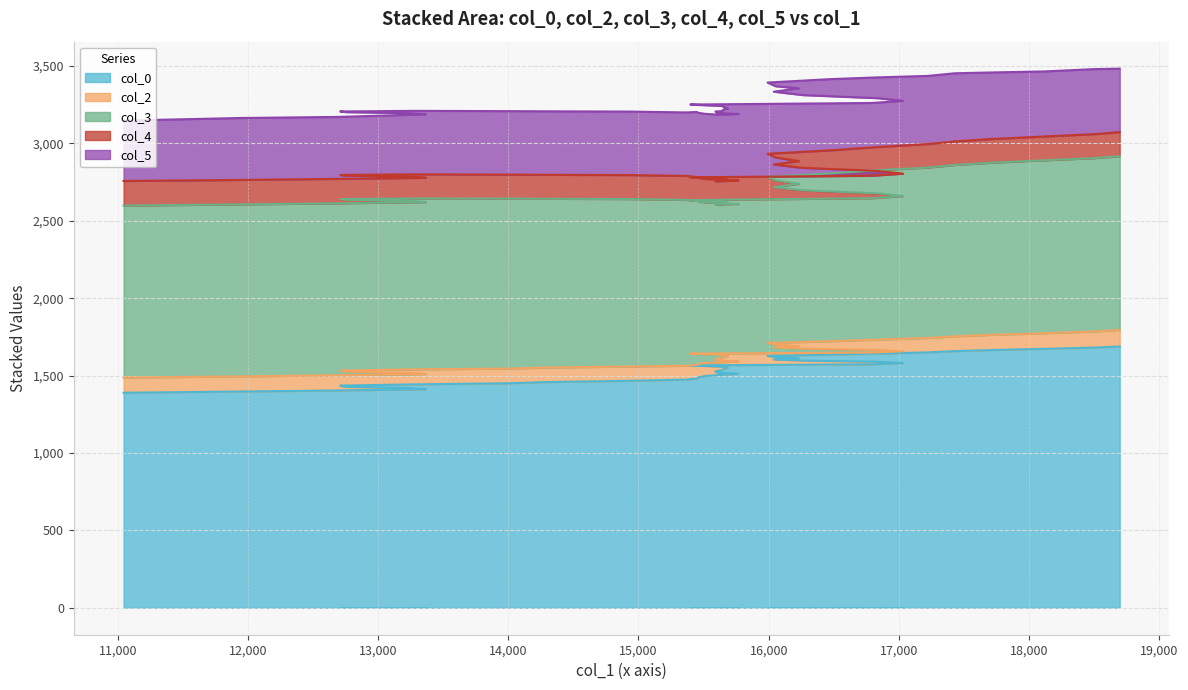

How many data points in col_2 are less than 88?

20